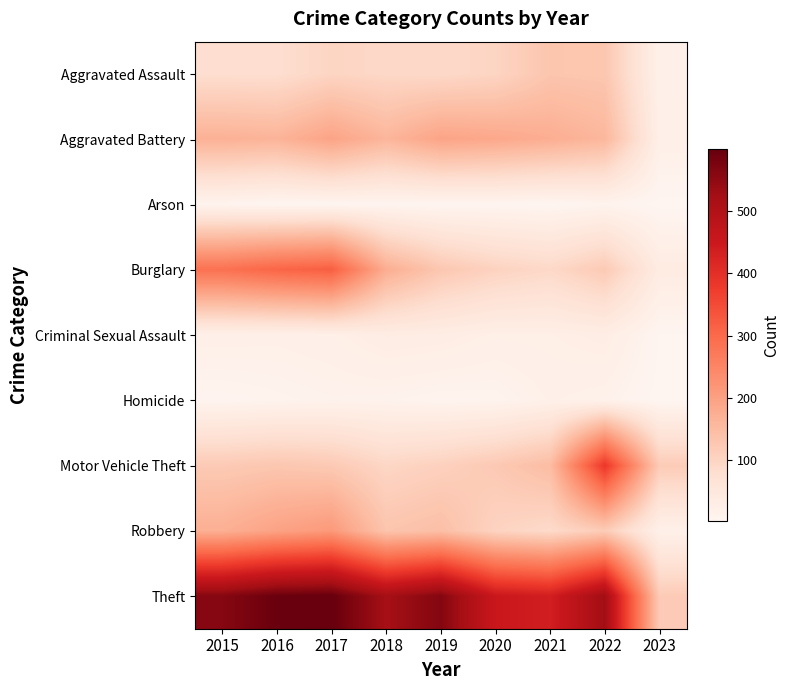

At how many categories does at least one series exceed 473?

6